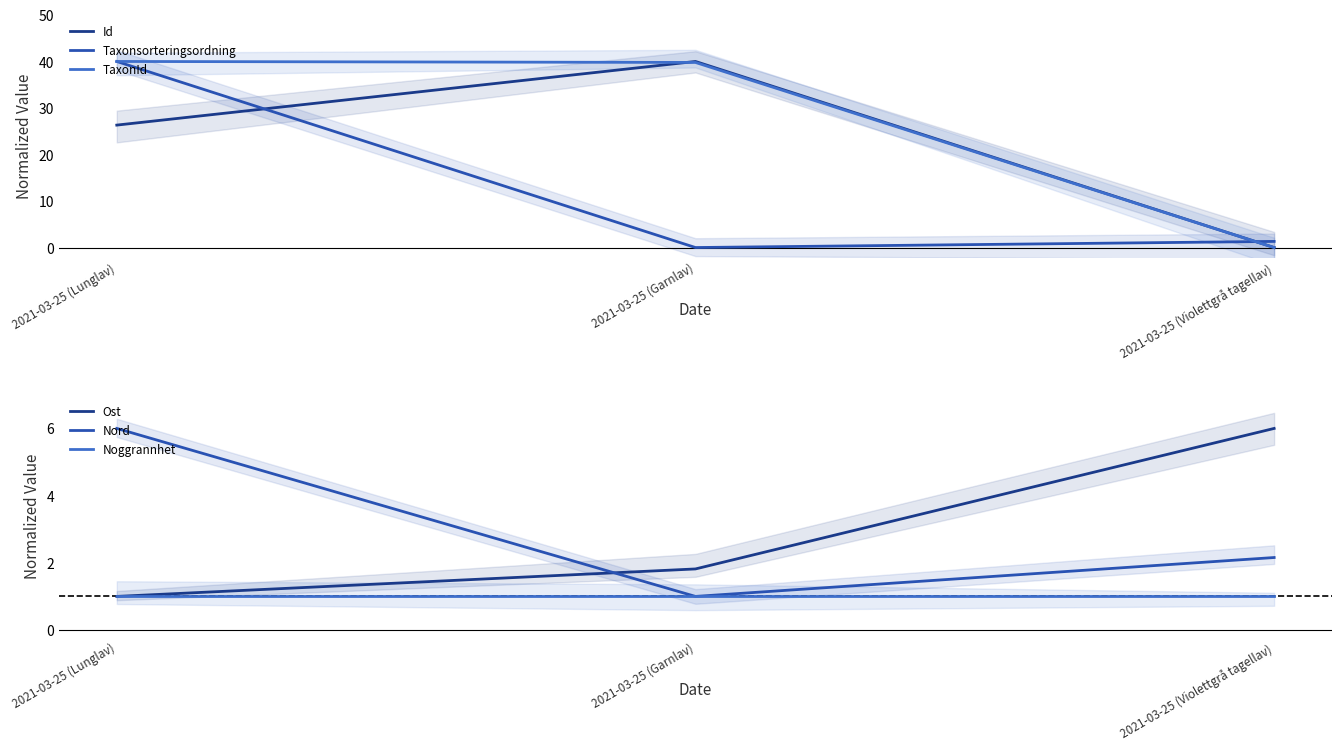

Between 2021-03-25 (Garnlav) and 2021-03-25 (Violettgrå tagellav), which series saw the biggest shift?

Id